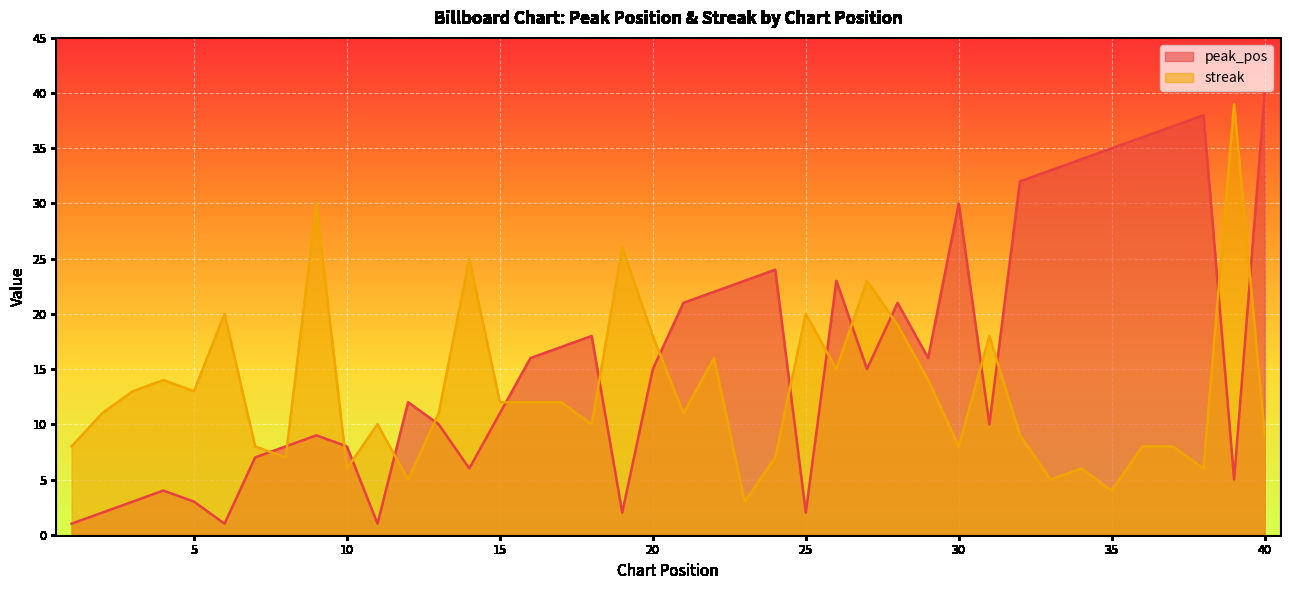

What is the minimum value shown in the chart?

1